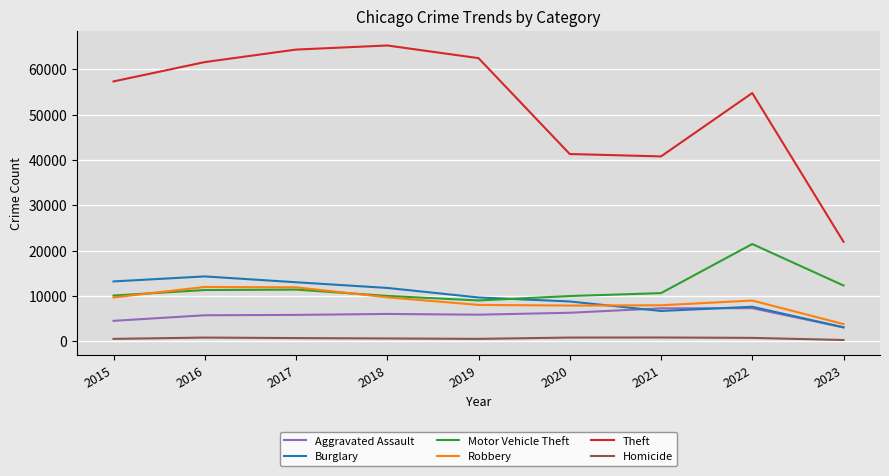

What is the sum of all Robbery values?

79656